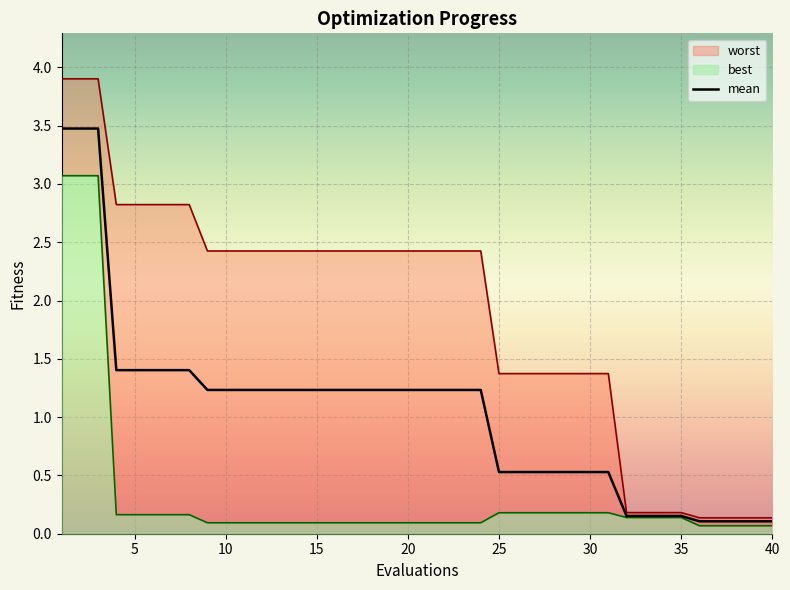

True or false: best and mean cross at least once.

False